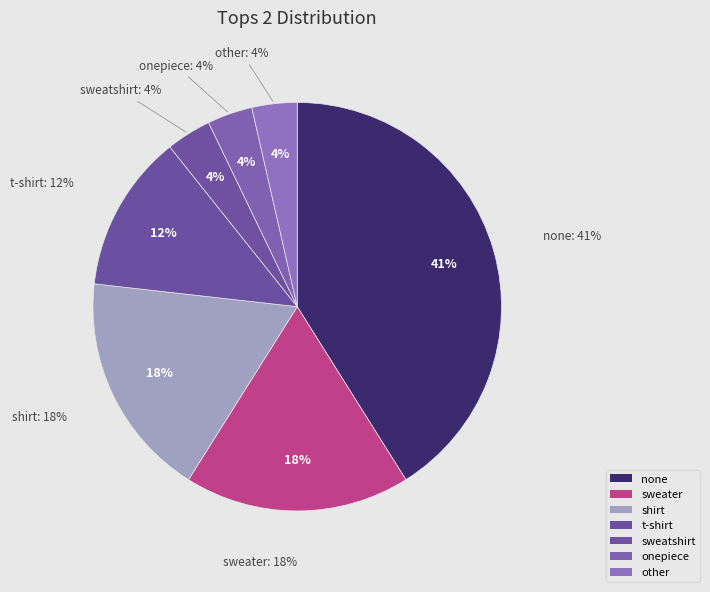

To the nearest percent, what portion does onepiece represent?

4%